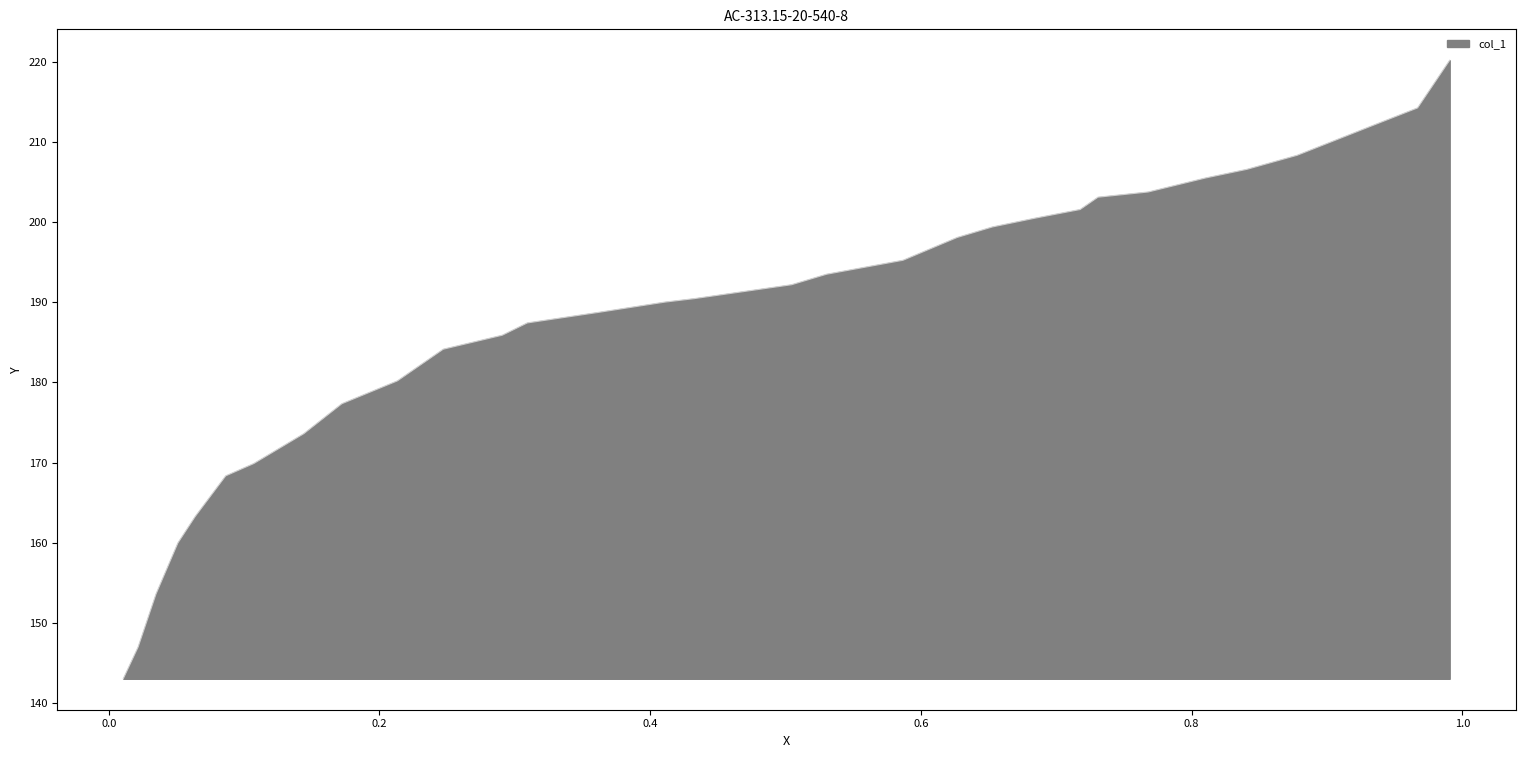

Which label corresponds to the largest value in the chart?

0.9906